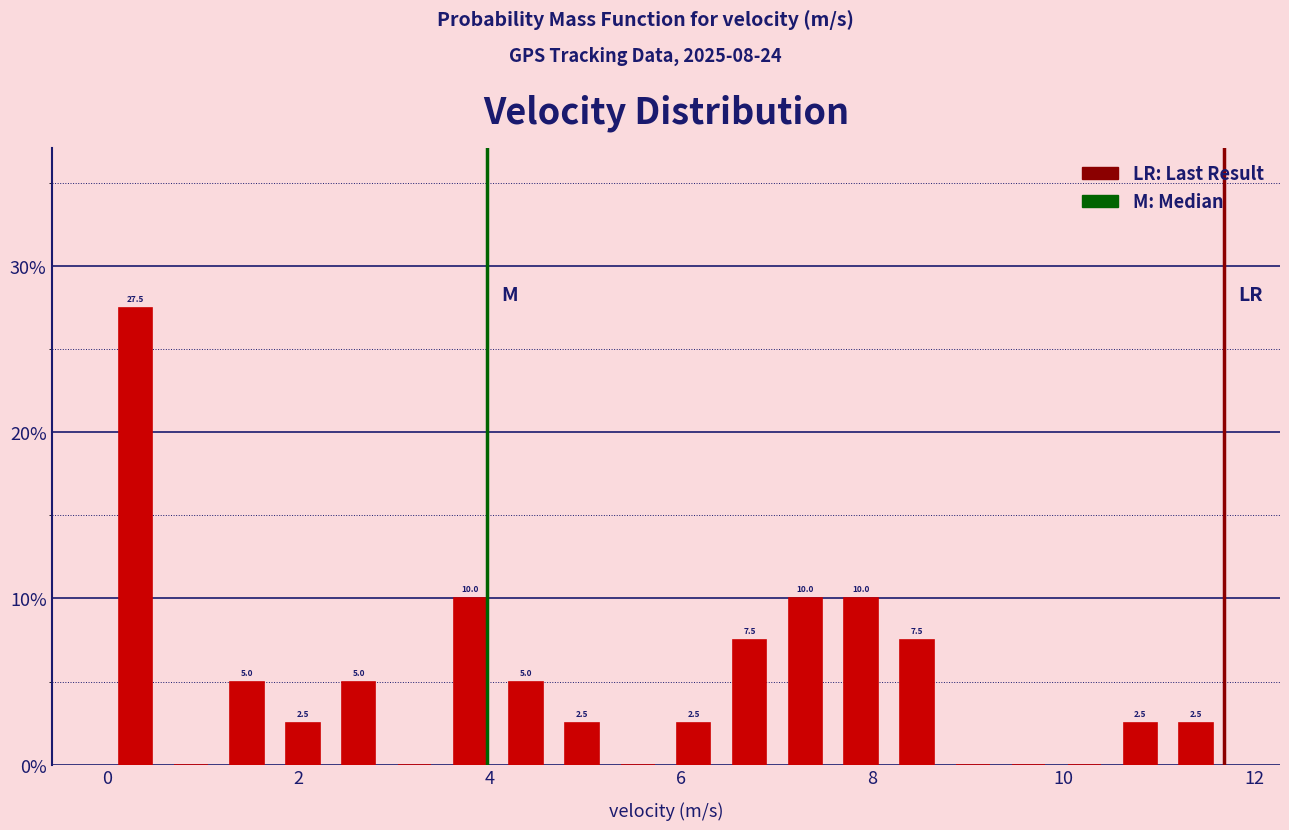

Around what value on the x-axis is the tallest bar? Give the approximate position of its centre, as read against the axis.

0.2